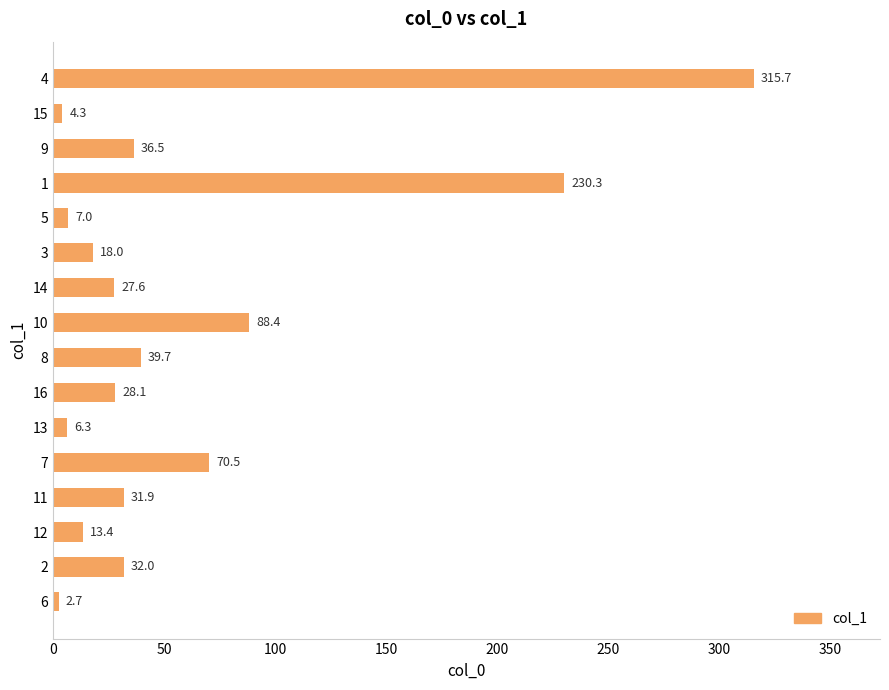

Reading bottom to top, what are all the values shown in this chart?

6=2.7	2=32.0	12=13.4	11=31.9	7=70.5	13=6.3	16=28.1	8=39.7	10=88.4	14=27.6	3=18.0	5=7.0	1=230.3	9=36.5	15=4.3	4=315.7